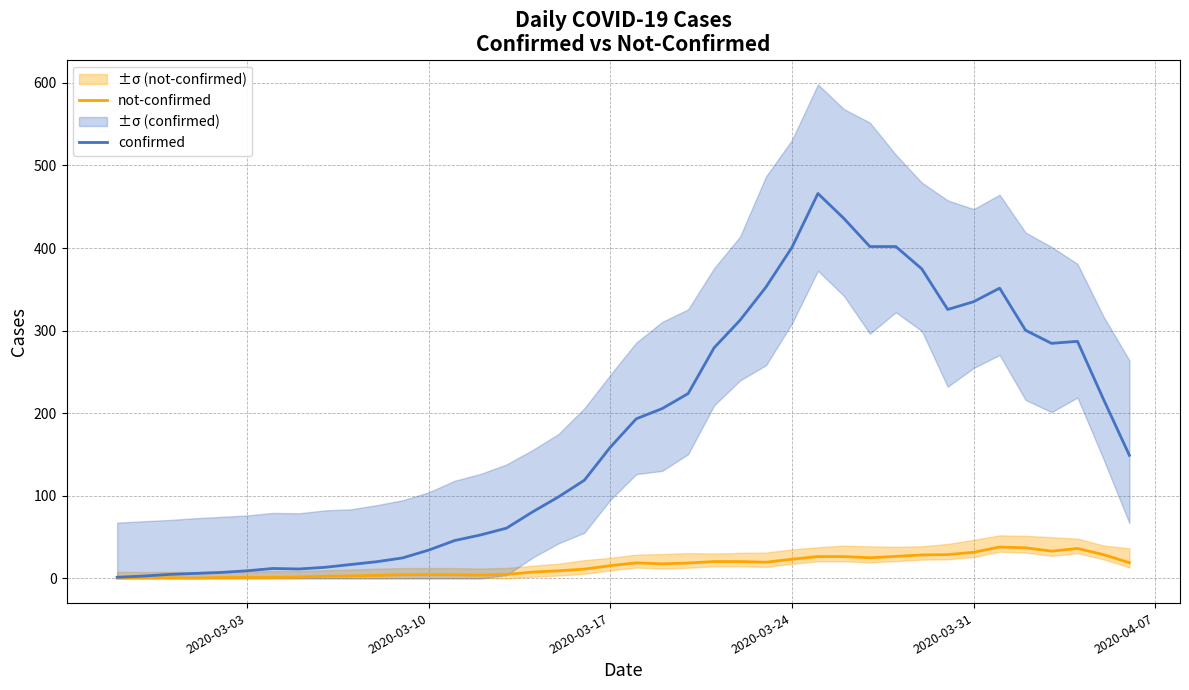

Is this an area chart (filled region under the line)?

No